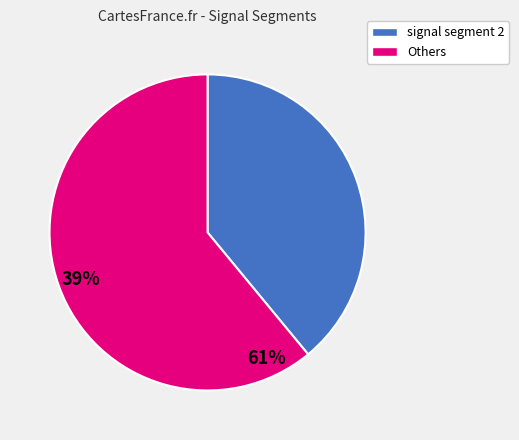

Is there any slice that represents more than half of the pie?

Yes